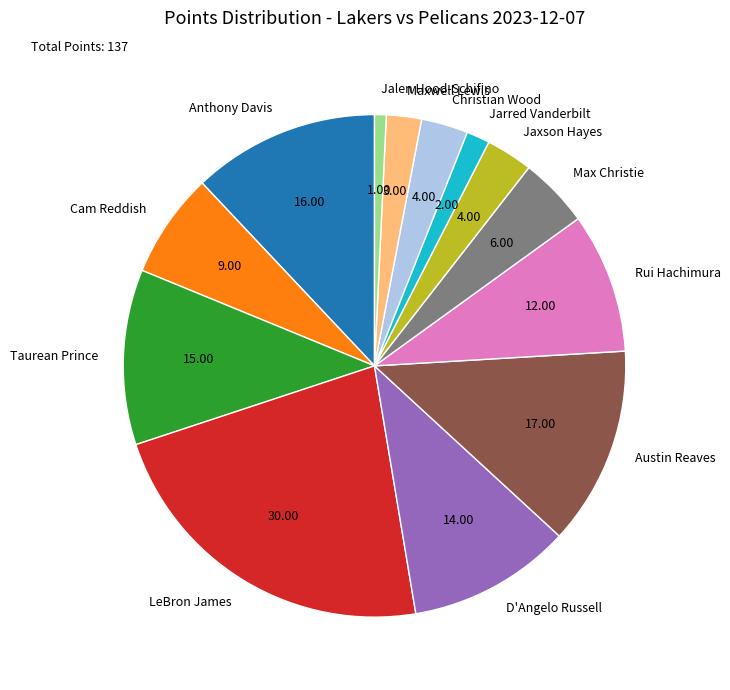

Does any single category account for the majority?

No